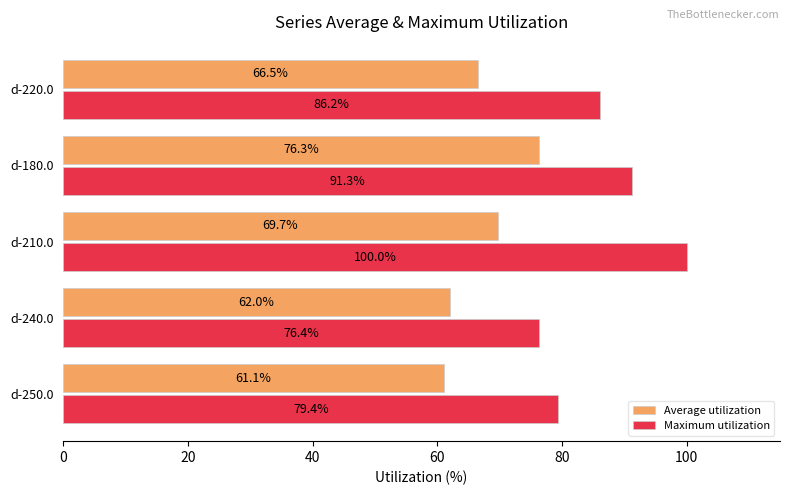

Which series has the largest total across all categories?

Maximum utilization